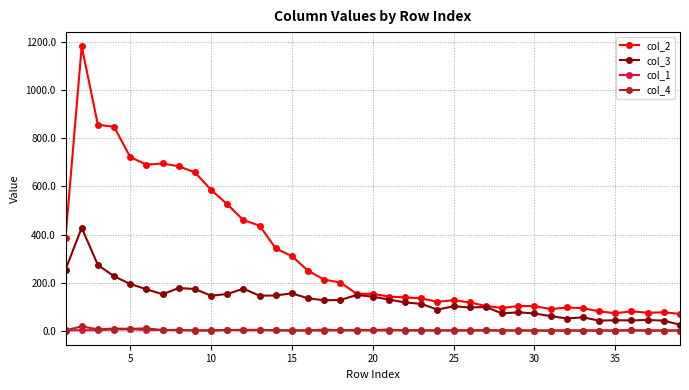

True or false: col_3 and col_4 cross at least once.

False